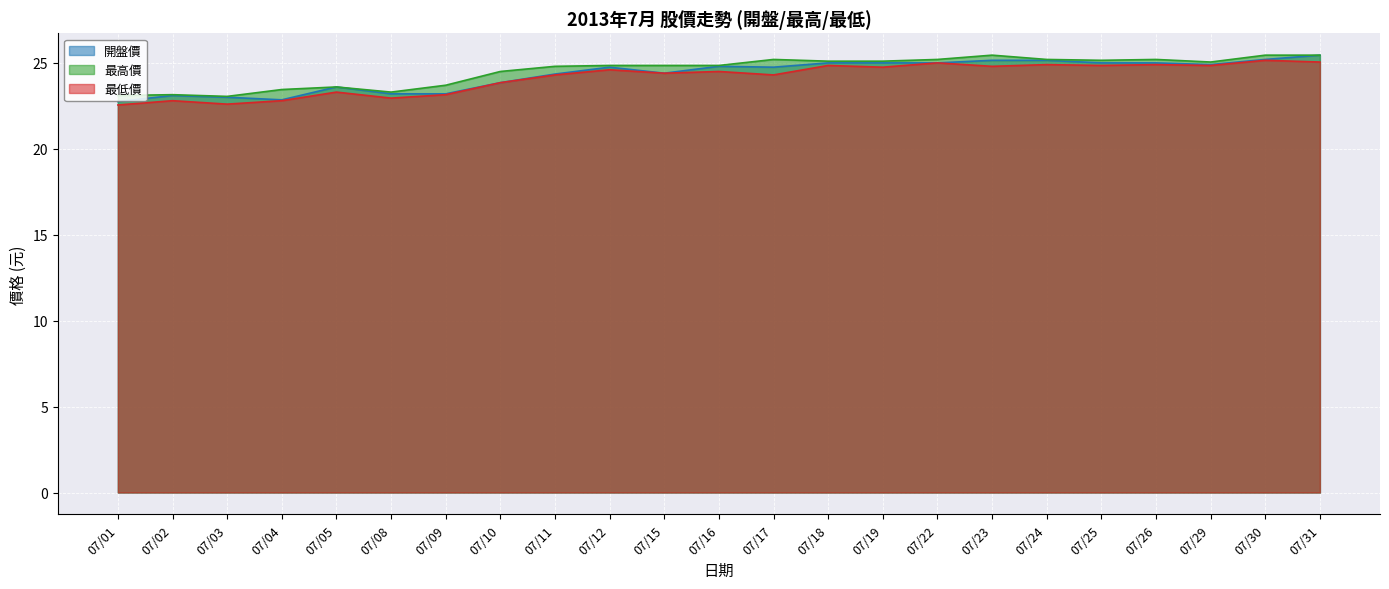

The 最低價 series shows 22.6 at 07/01. True or false?

True